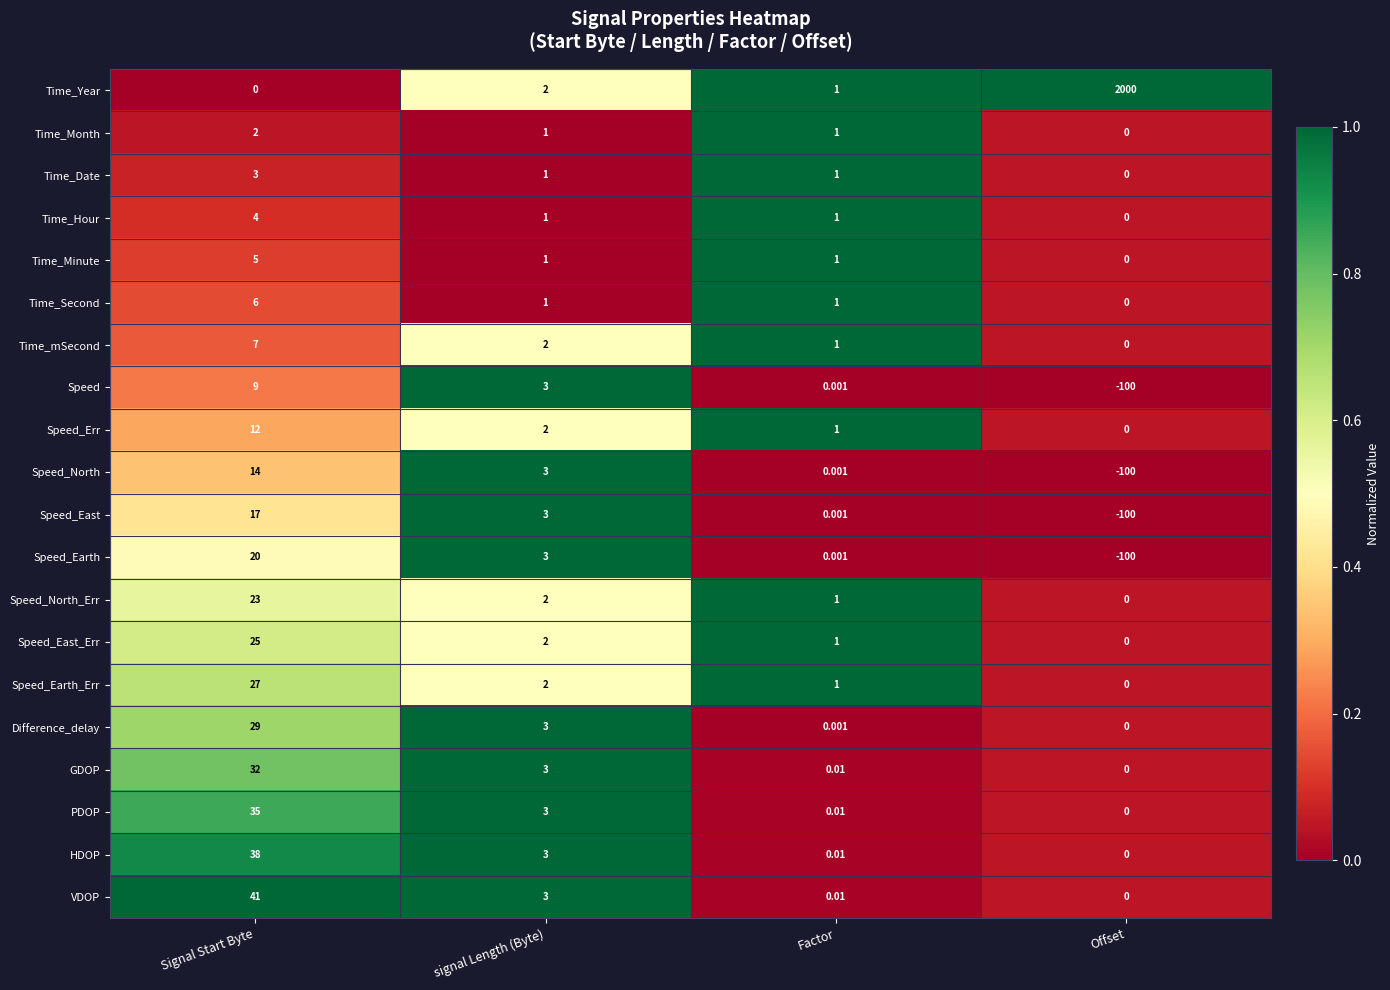

At which category is the sum across all series the highest?

Offset